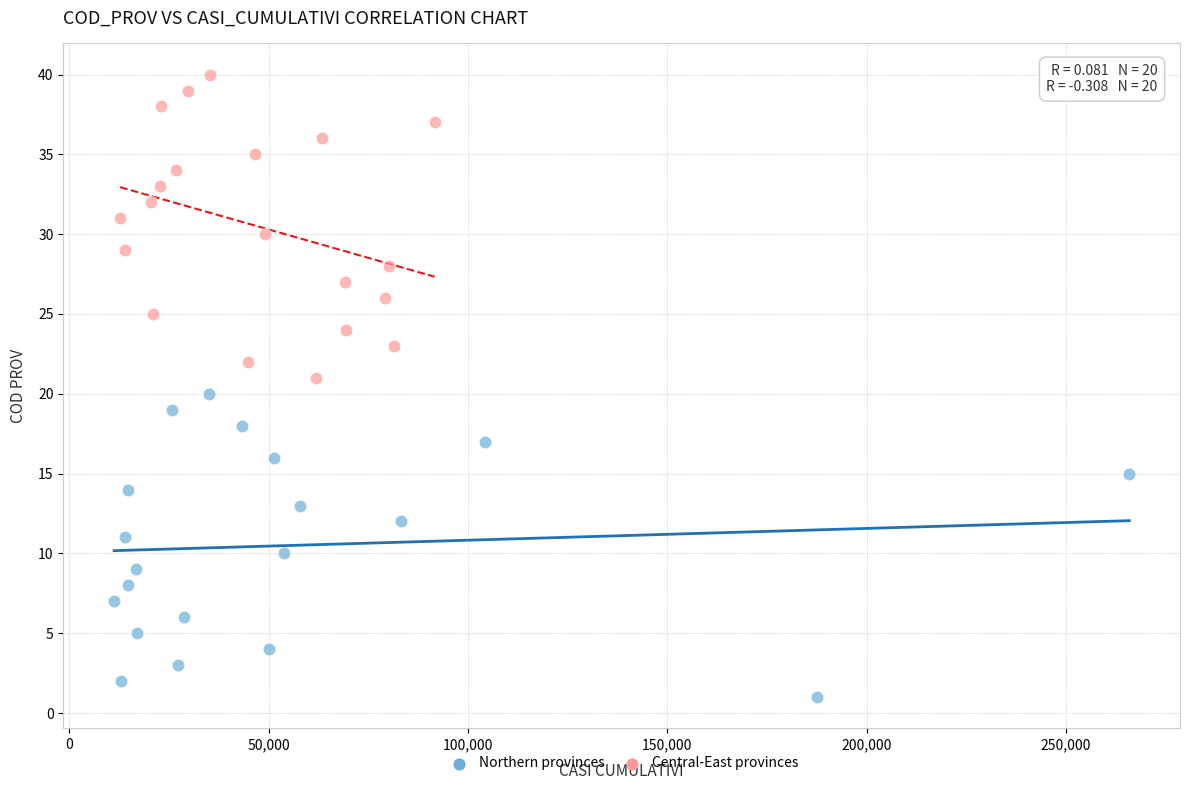

Which series contains the lowest Y value?

Northern provinces